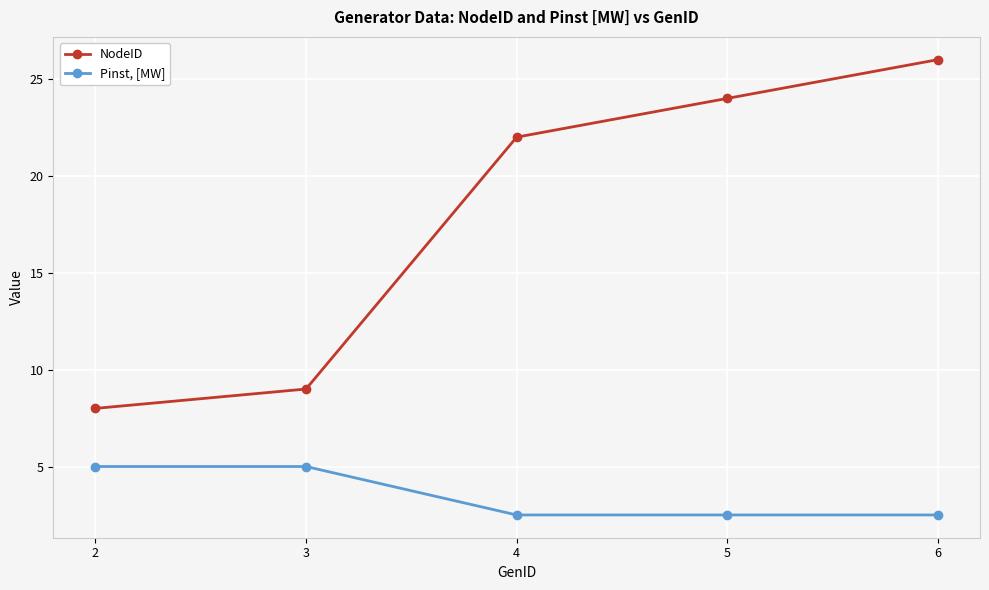

What is the difference between the NodeID values at 6 and 2?

18.0